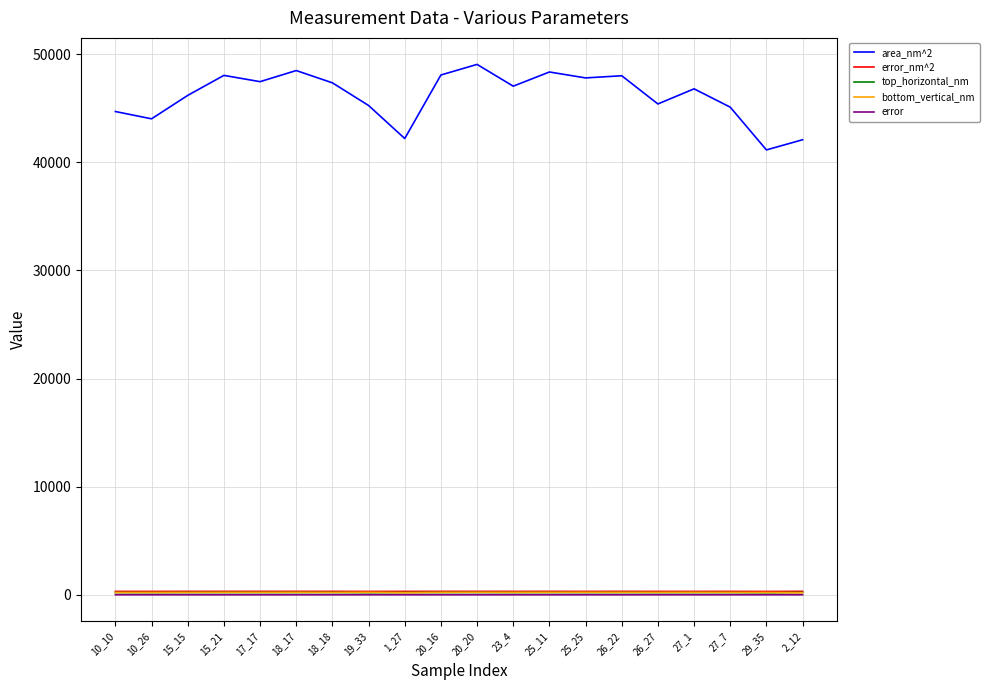

The value of area_nm^2 at 27_7 is 24294.4. True or false?

False